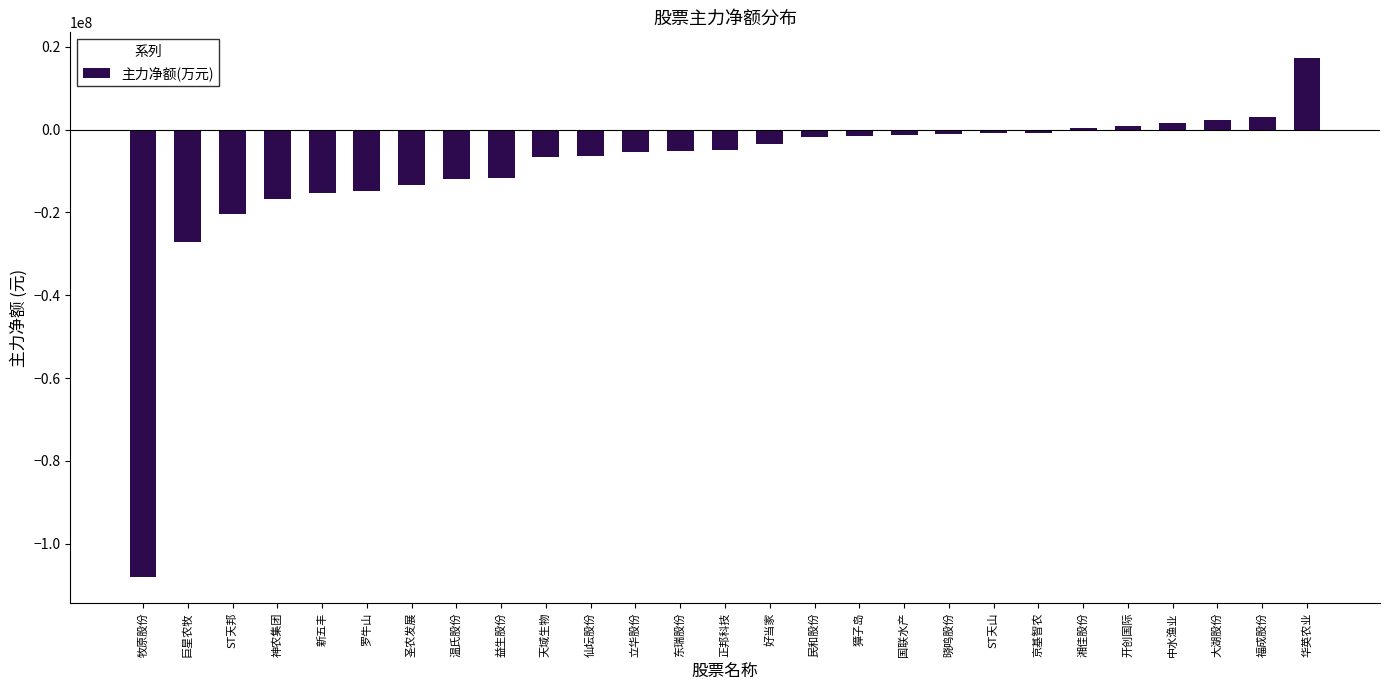

What is the sum of all values?

-253339683